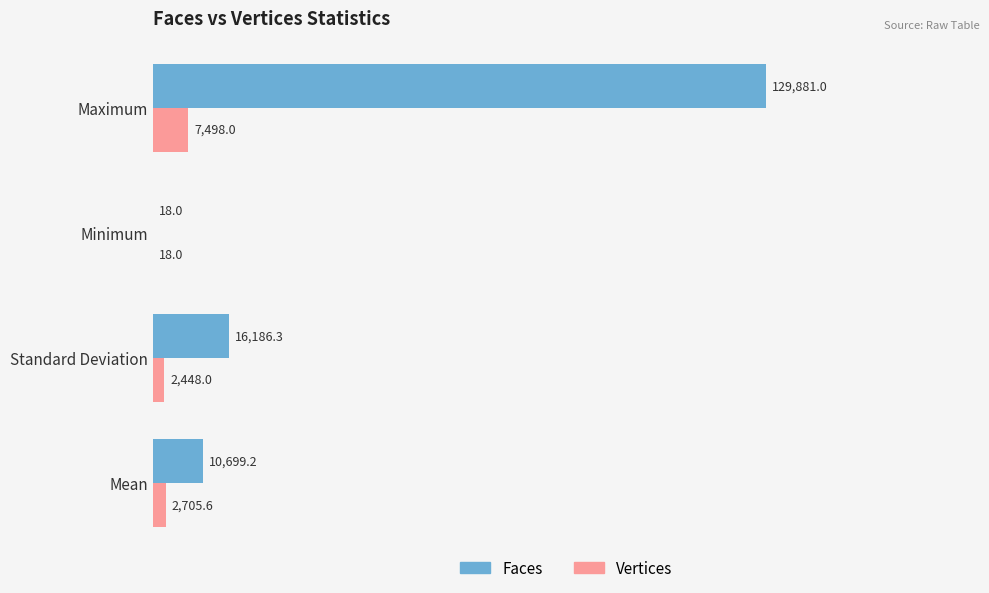

How many values in the Faces series exceed 16186?

2